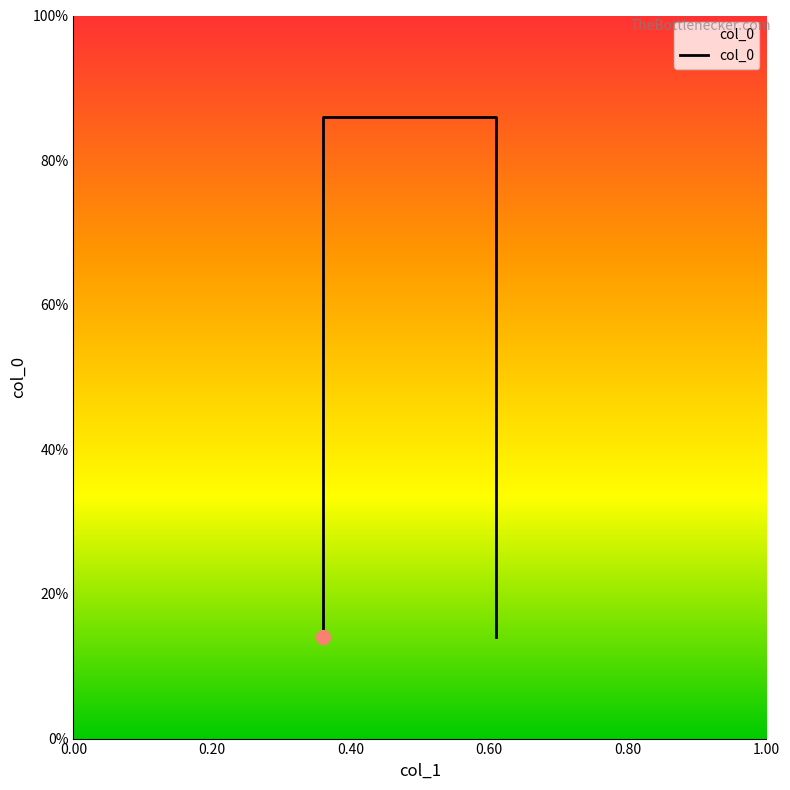

The value at 0.36 is 0.2. True or false?

False